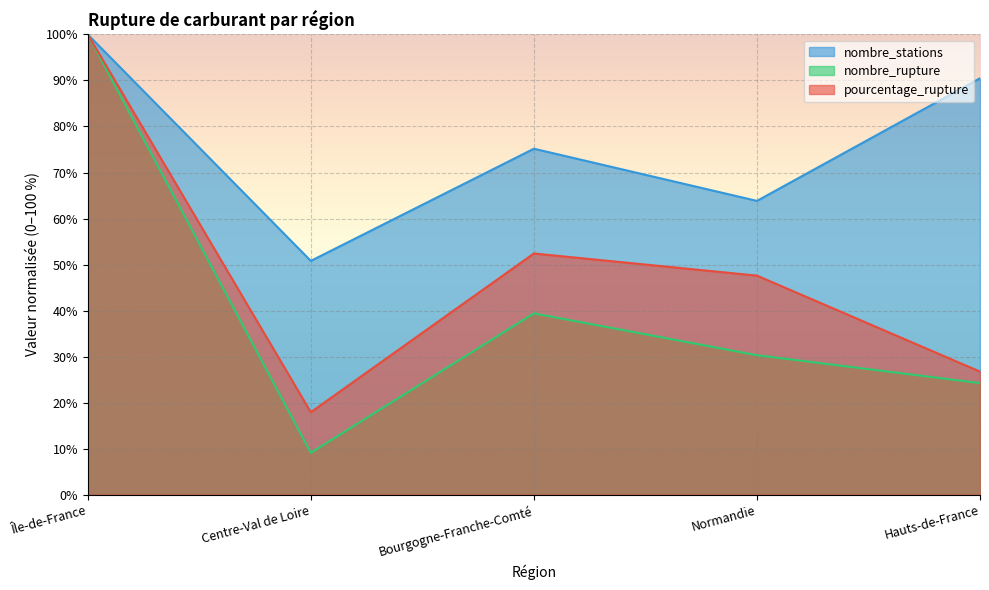

True or false: nombre_rupture and pourcentage_rupture intersect in this chart.

False